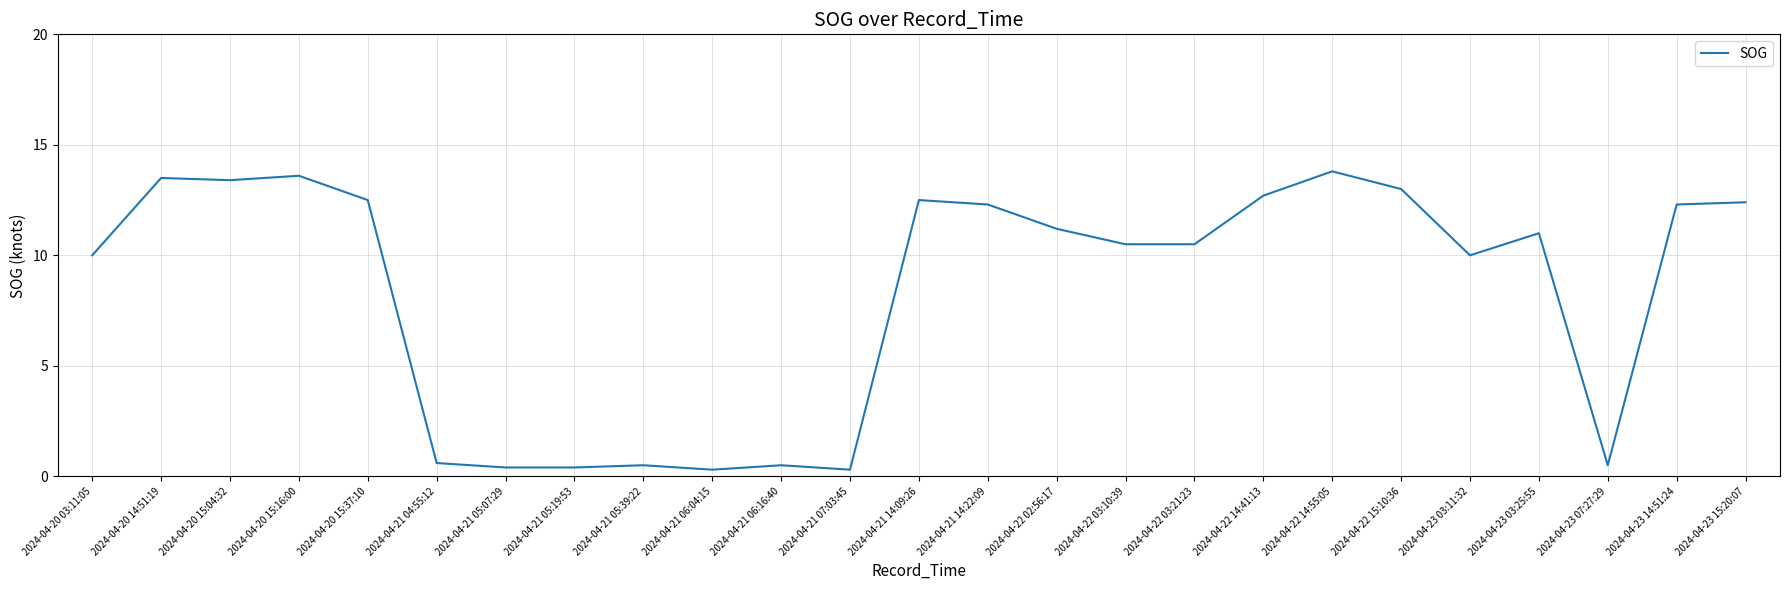

What is the change in value from 2024-04-20 15:16:00 to 2024-04-23 15:20:07?

-1.2